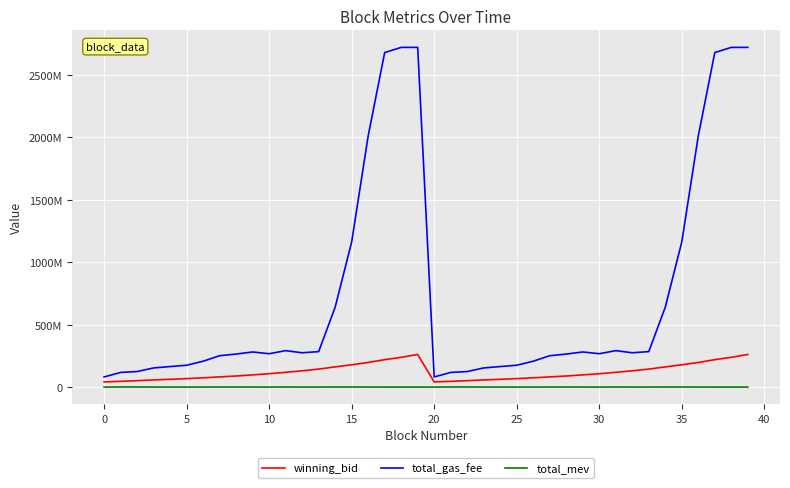

Does the chart have visible grid lines?

Yes